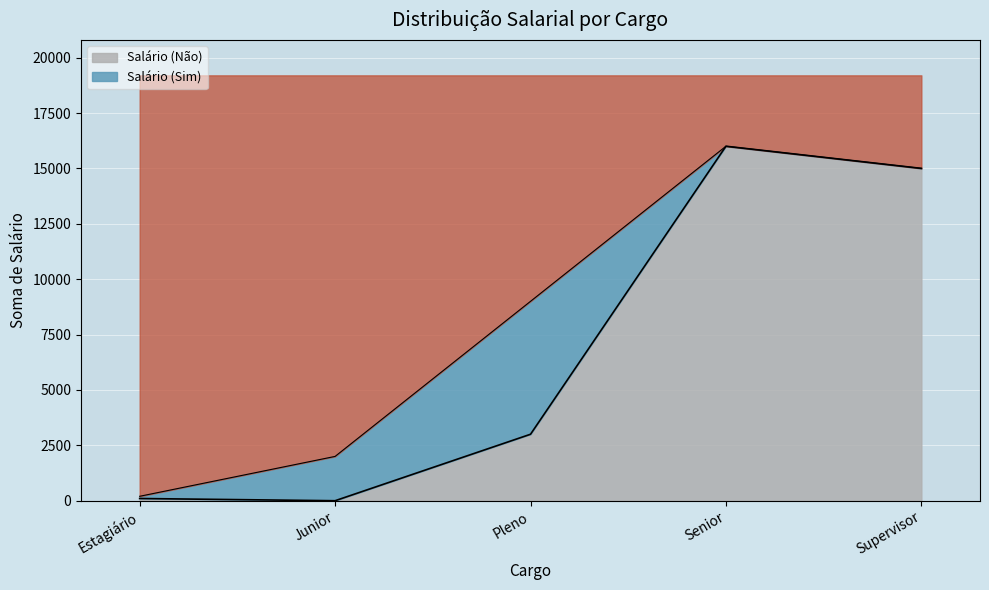

What is the greatest value displayed?

16000